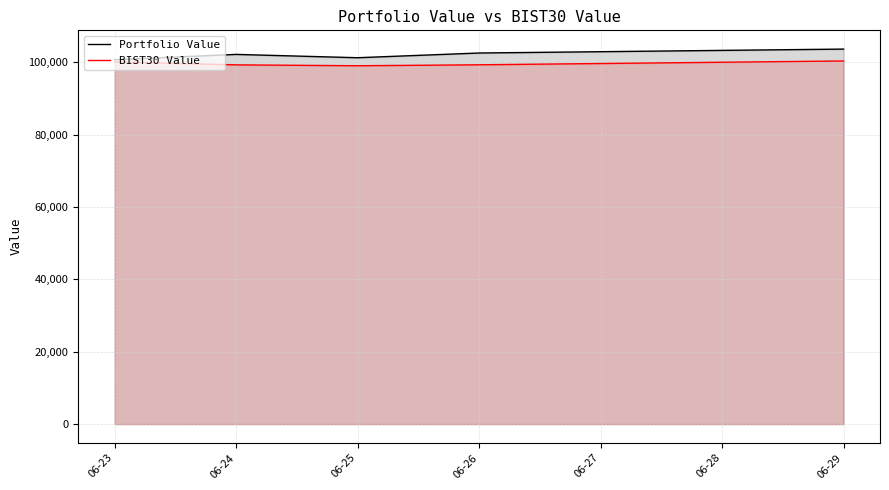

Which series changed the most between 06-24 and 06-26?

Portfolio Value